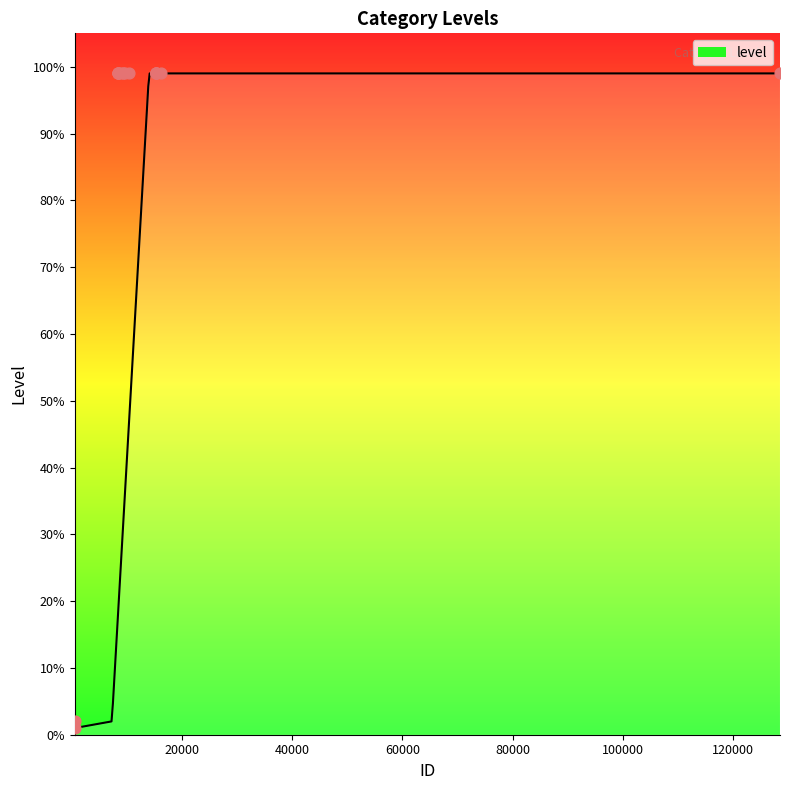

What is the ratio of the value at 8604 to the value at 16149?

1.0